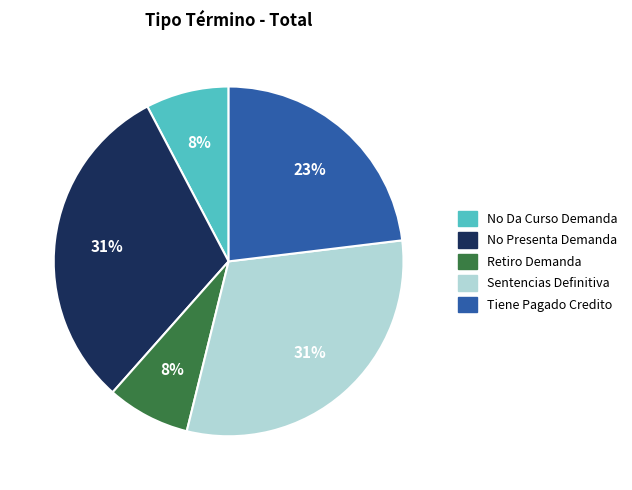

Is the sum of Tiene Pagado Credito and No Presenta Demanda greater than half?

Yes